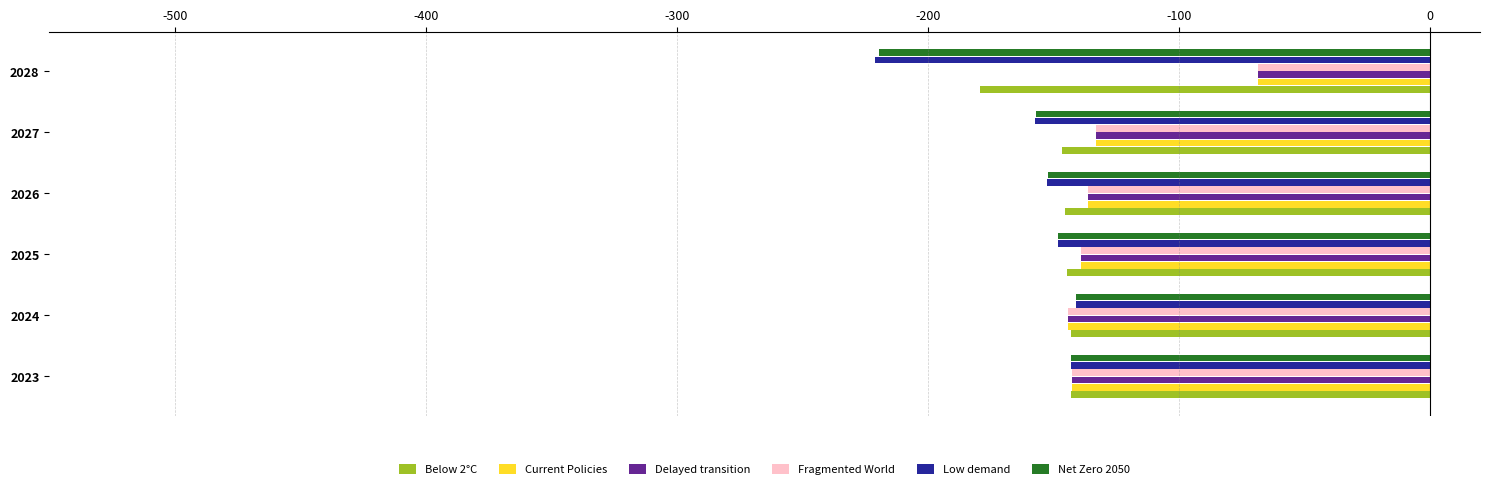

What are all the series names shown in the legend?

Below 2°C, Current Policies, Delayed transition, Fragmented World, Low demand, Net Zero 2050